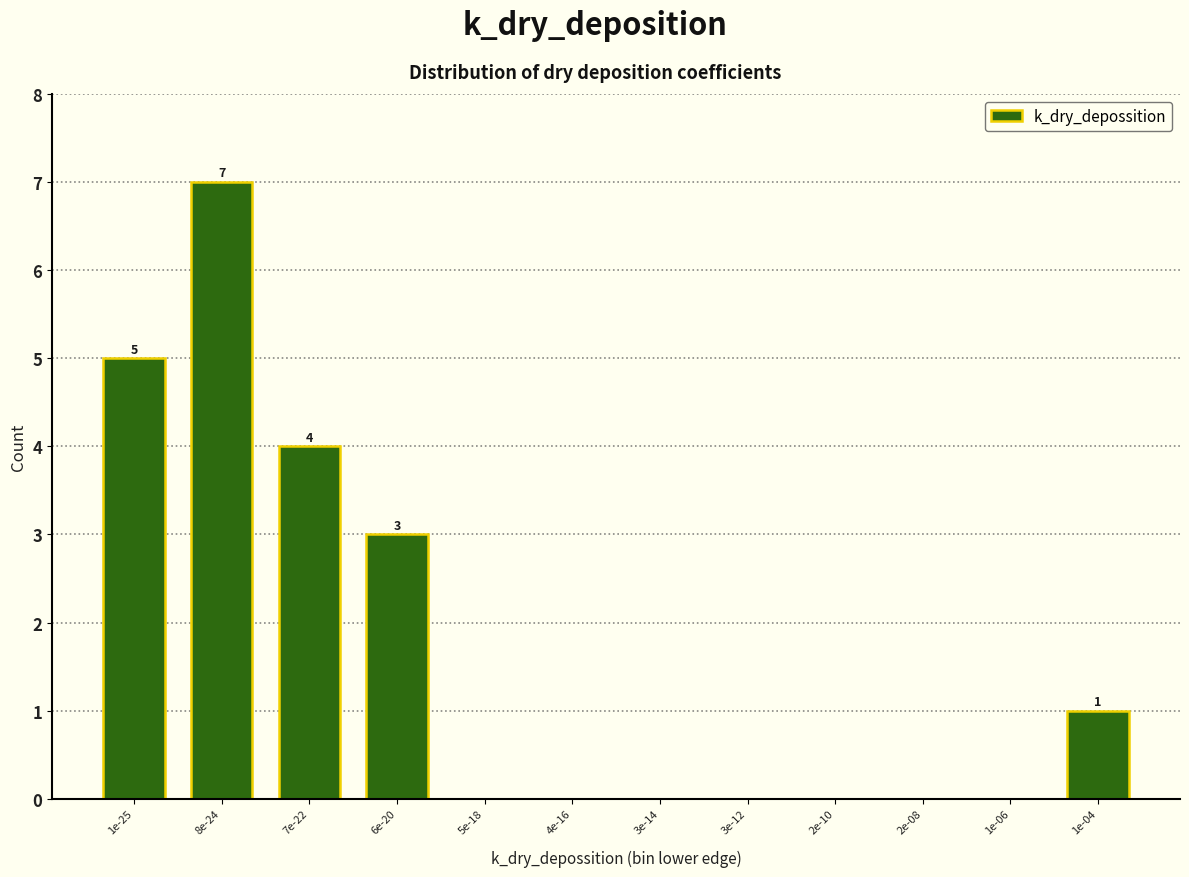

Reading left to right, extract all data points from this chart.

1e-25=5	8e-24=7	7e-22=4	6e-20=3	5e-18=0	4e-16=0	3e-14=0	3e-12=0	2e-10=0	2e-08=0	1e-06=0	1e-04=1